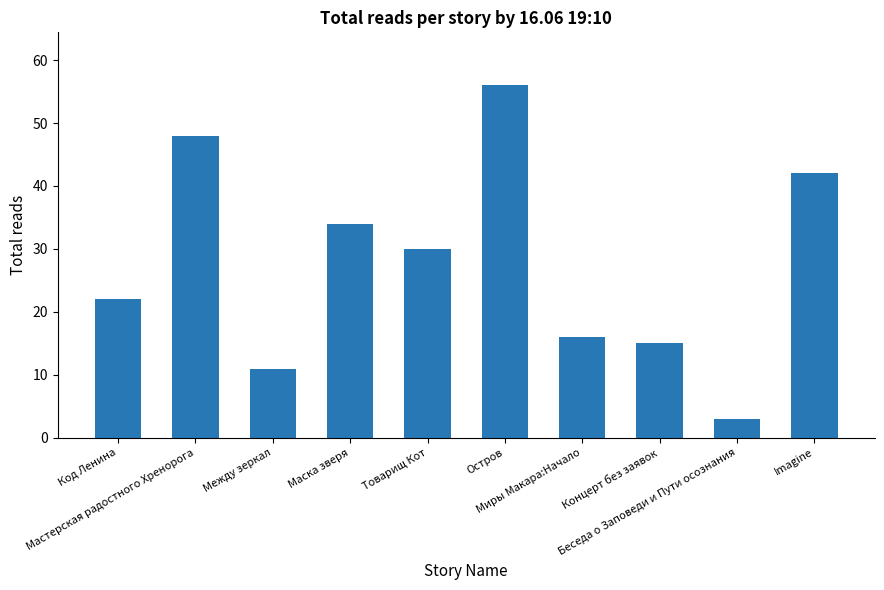

At which label does the data first exceed 30?

Мастерская радостного Хренорога